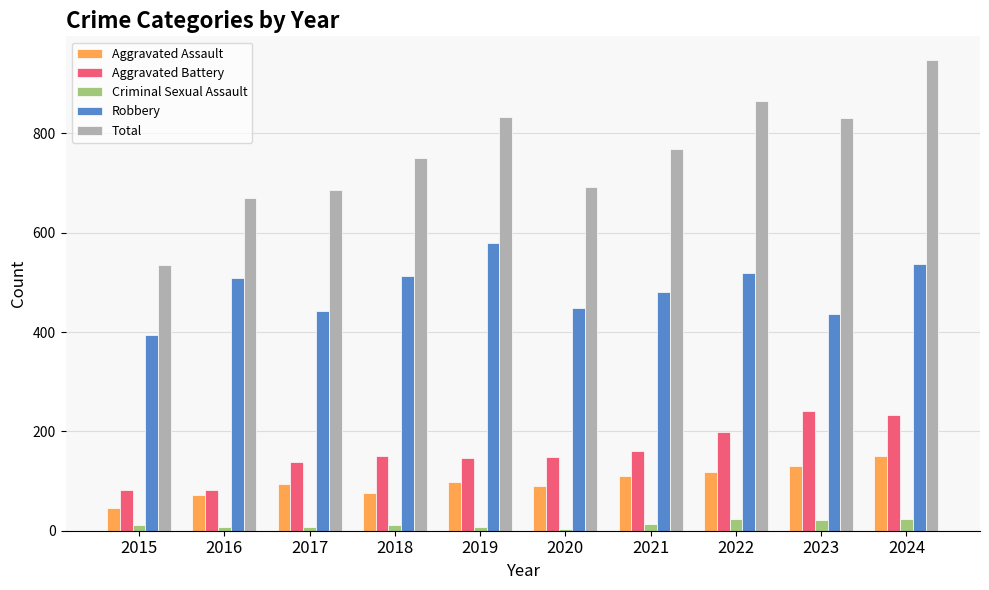

Which category has the lowest value in the Robbery series?

2015